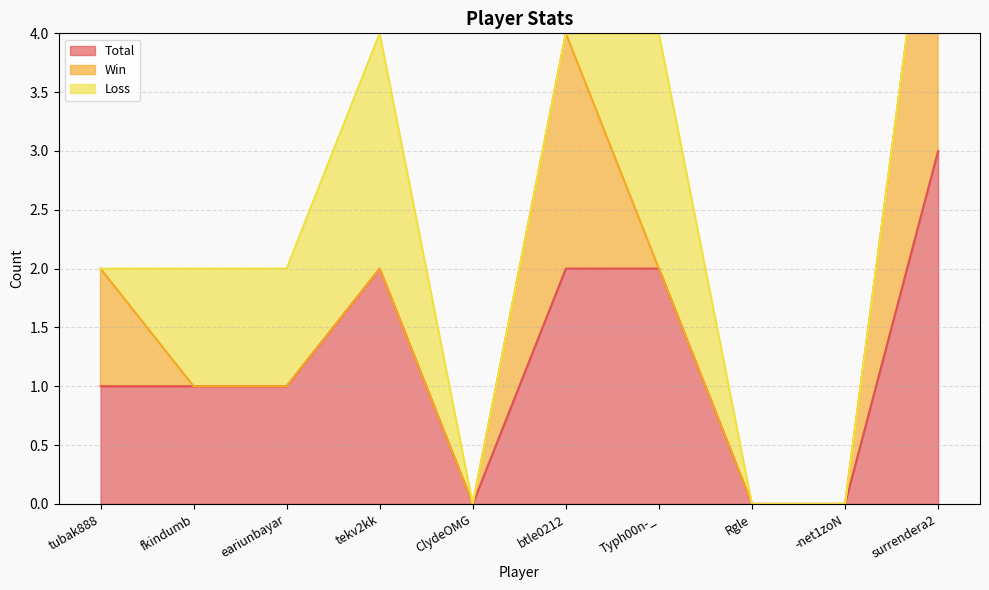

What are all the series names shown in the legend?

Total, Win, Loss